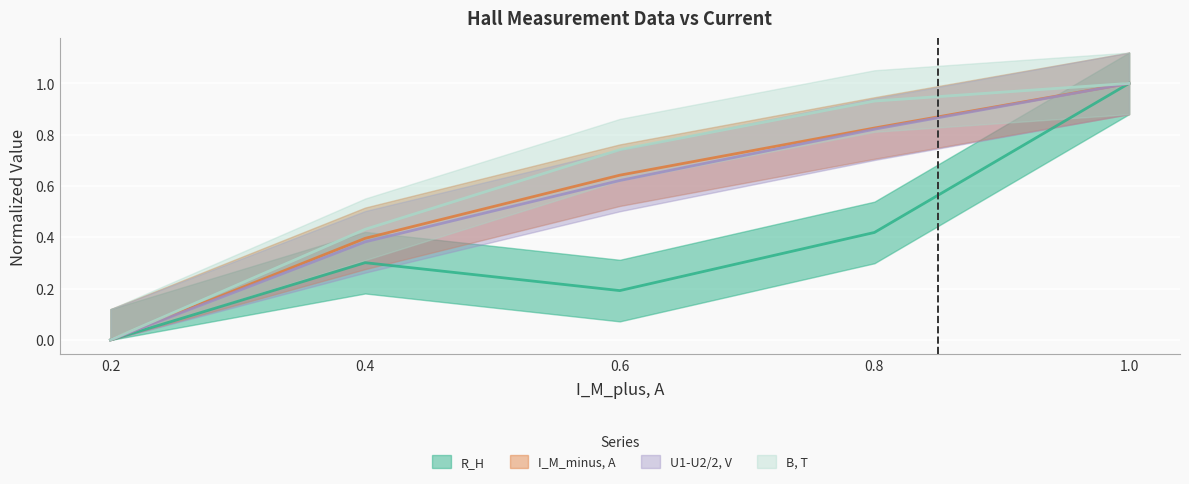

Is the value of R_H at 0.6 greater than the value of B, T at 0.4?

No